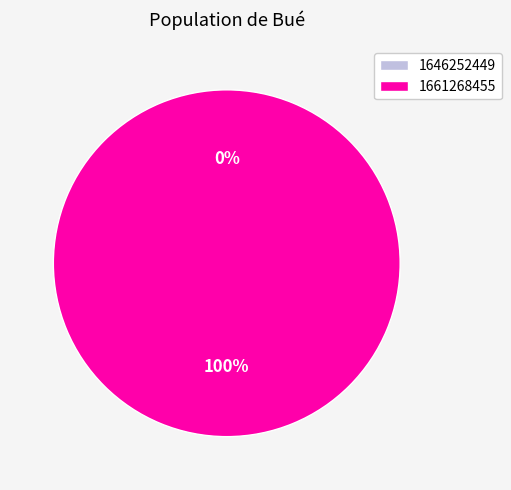

Combined, what portion of the pie is 1646252449 and 1661268455?

100.0%